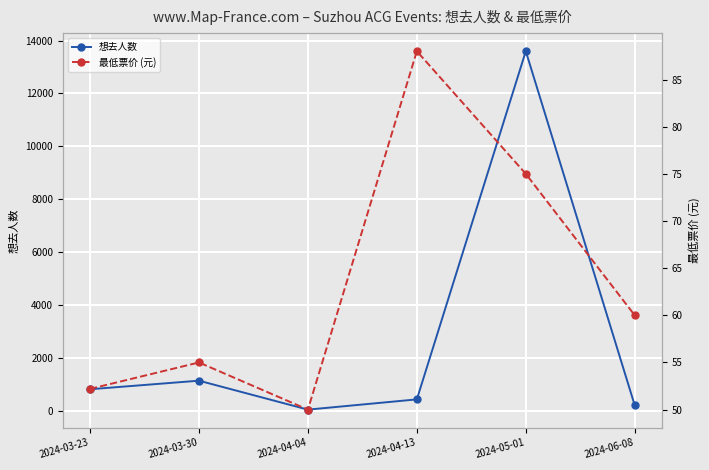

True or false: 想去人数 has a value of 1143.0 at 2024-03-30.

True